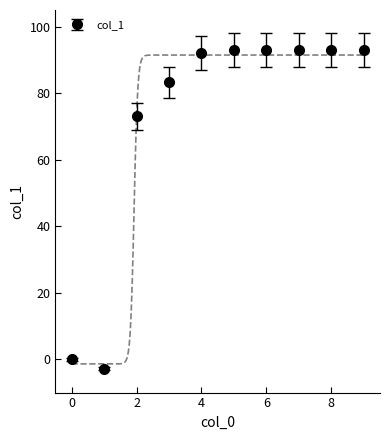

The chart shows a value of -63.1 at 0. True or false?

False